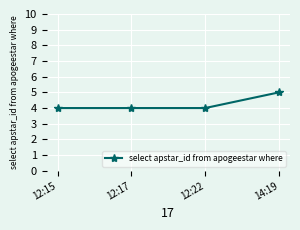

What is the value of the 3rd point from the left?

4